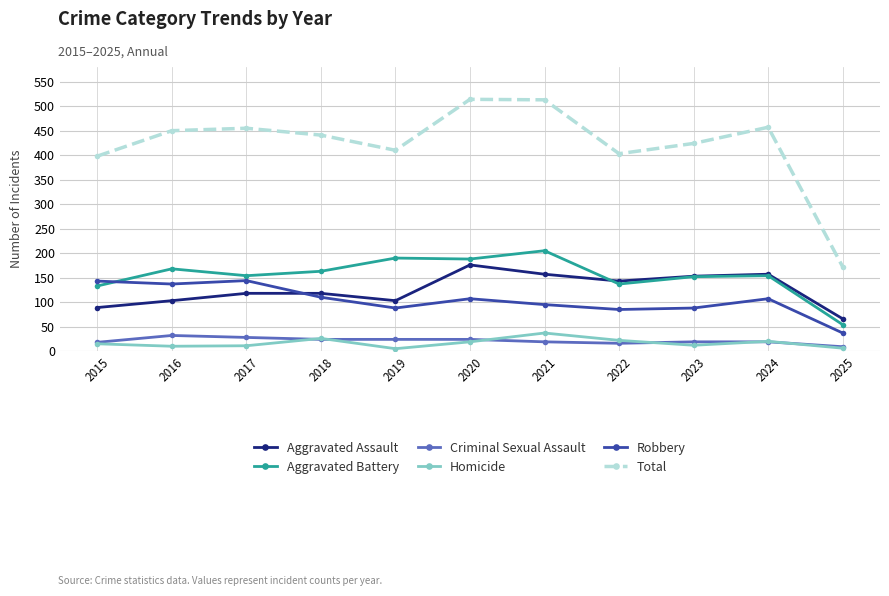

True or false: Robbery has a value of 196 at 2018.

False